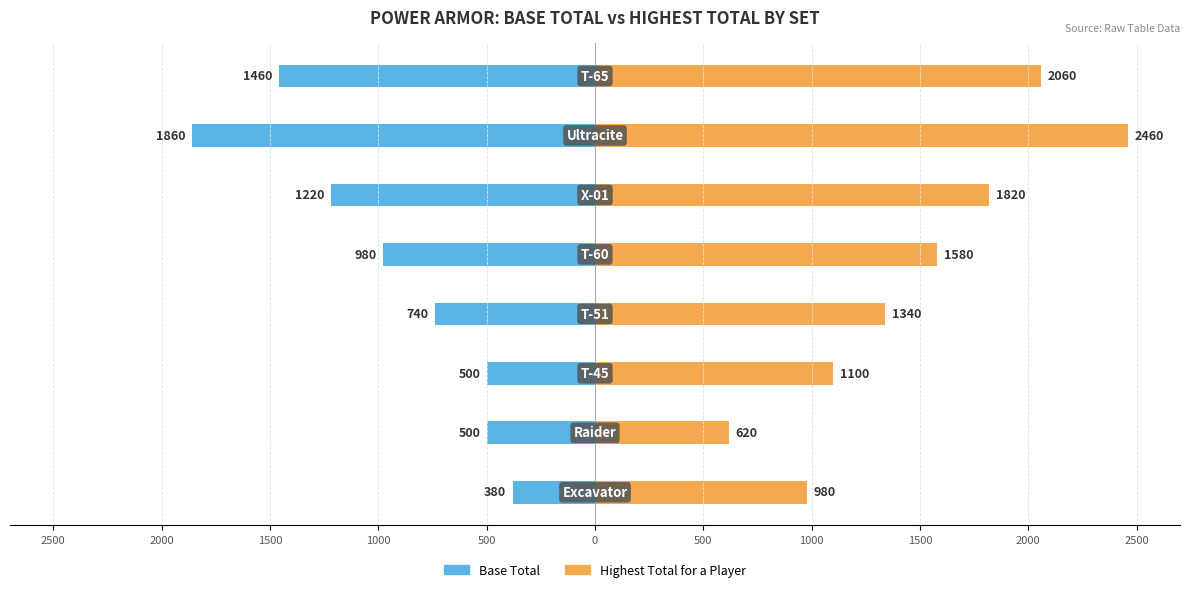

Rank the series by their average value, from highest to lowest.

Highest Total for a Player, Base Total